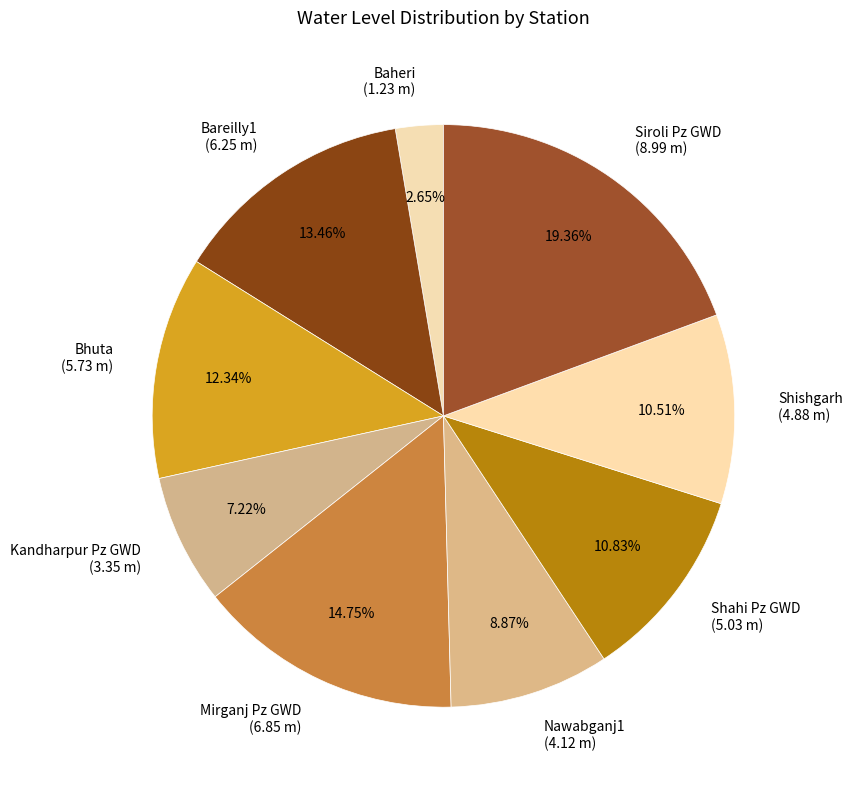

Do Baheri (1.23 m) and Bareilly1 (6.25 m) together represent more than half of the pie?

No